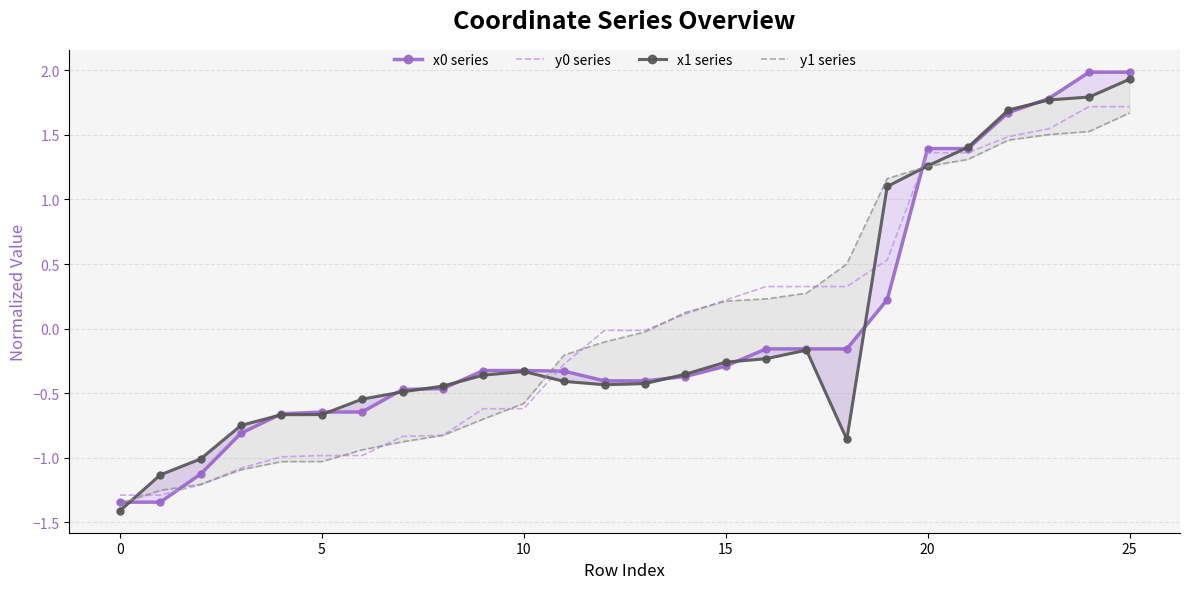

Is it true that x0 series equals -0.1 at 16?

False